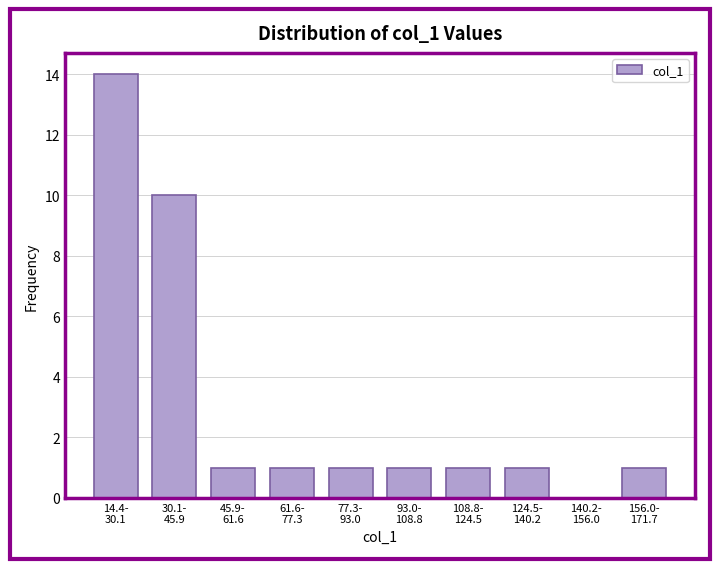

What is the sum of all values?

31